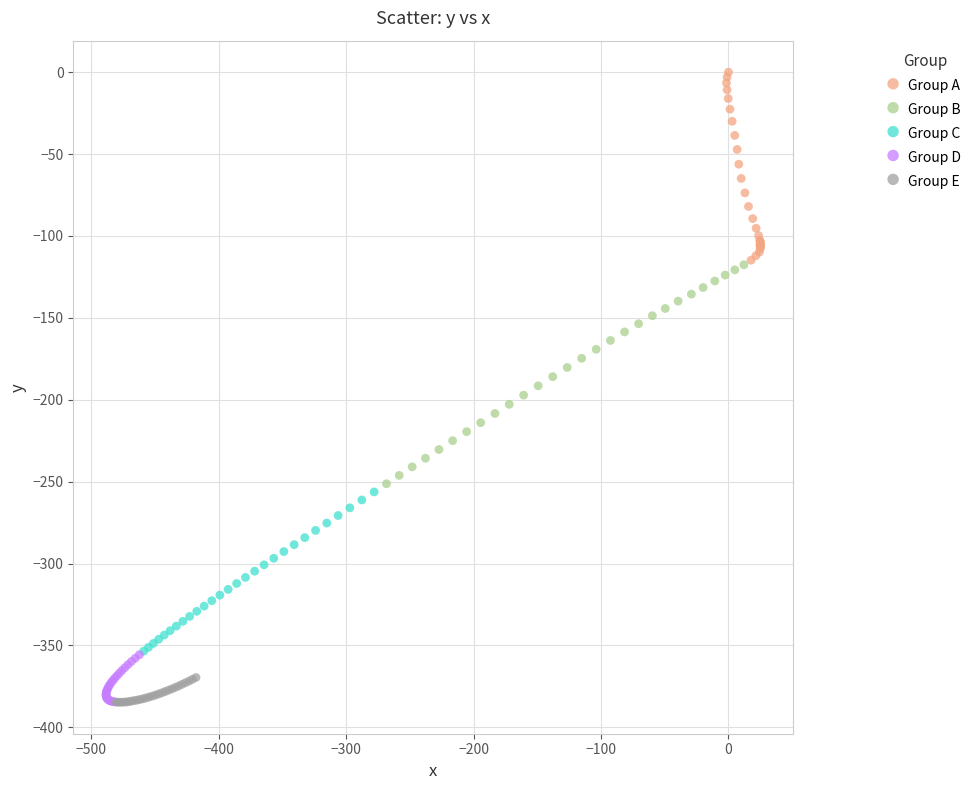

Which series has the largest Y range (max minus min)?

Group B